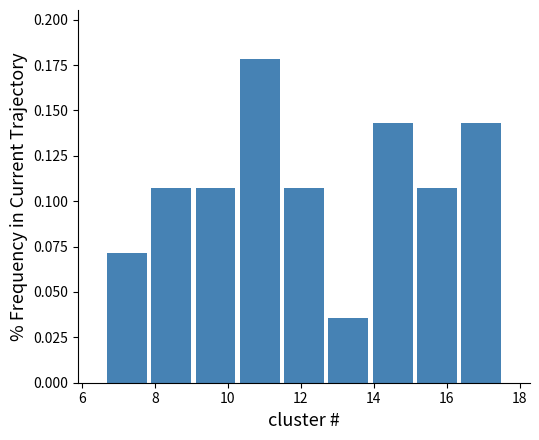

Over which range of the x-axis is the bar tallest?

10.2 to 11.4